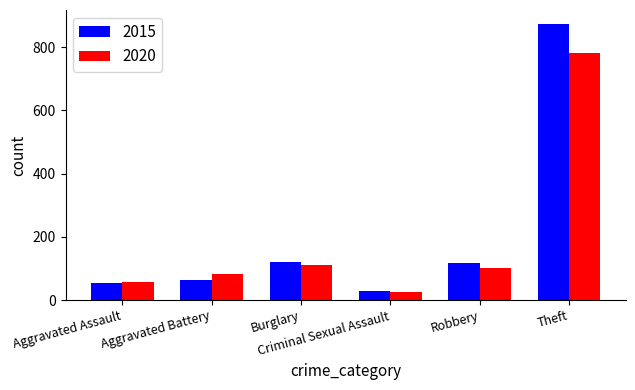

The value of 2015 at Burglary is 121. True or false?

True